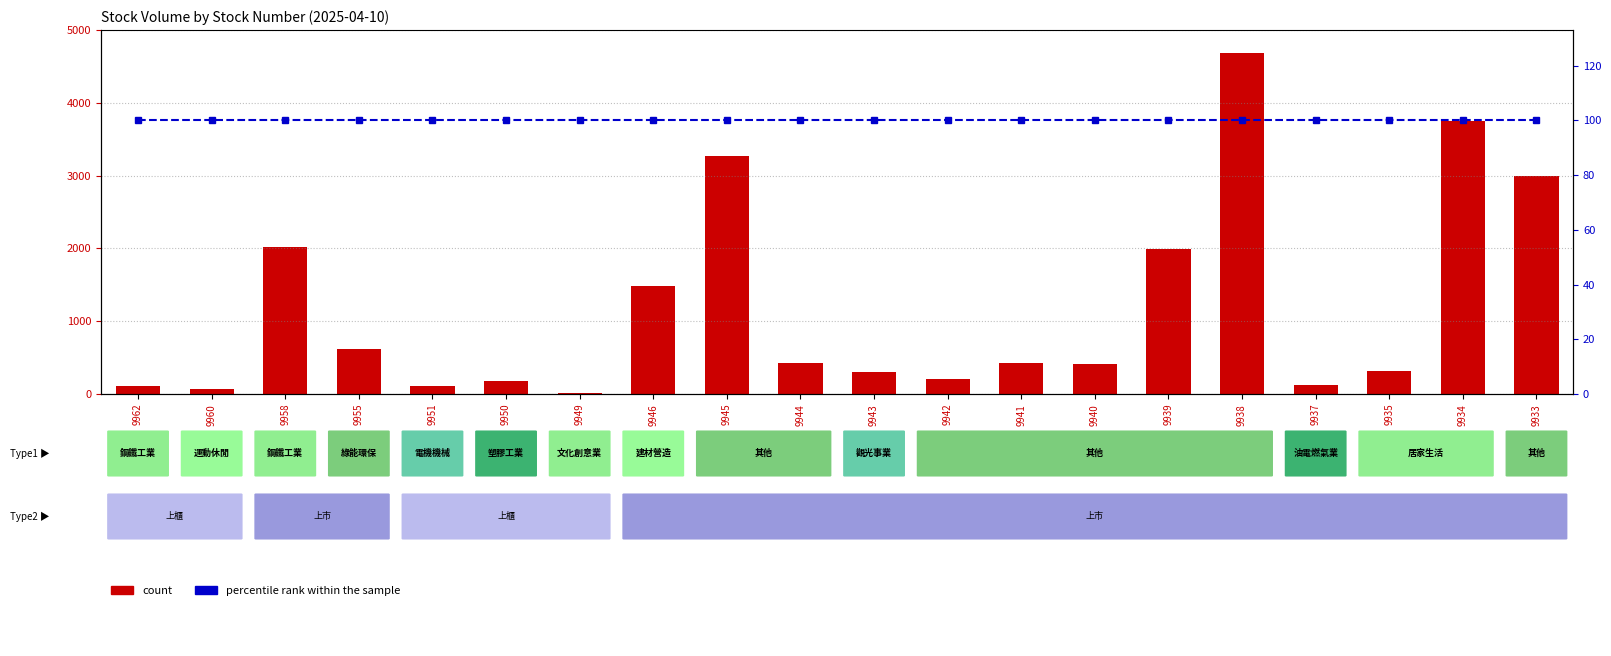

What is the value of the count bar at the 4th from the left?

622